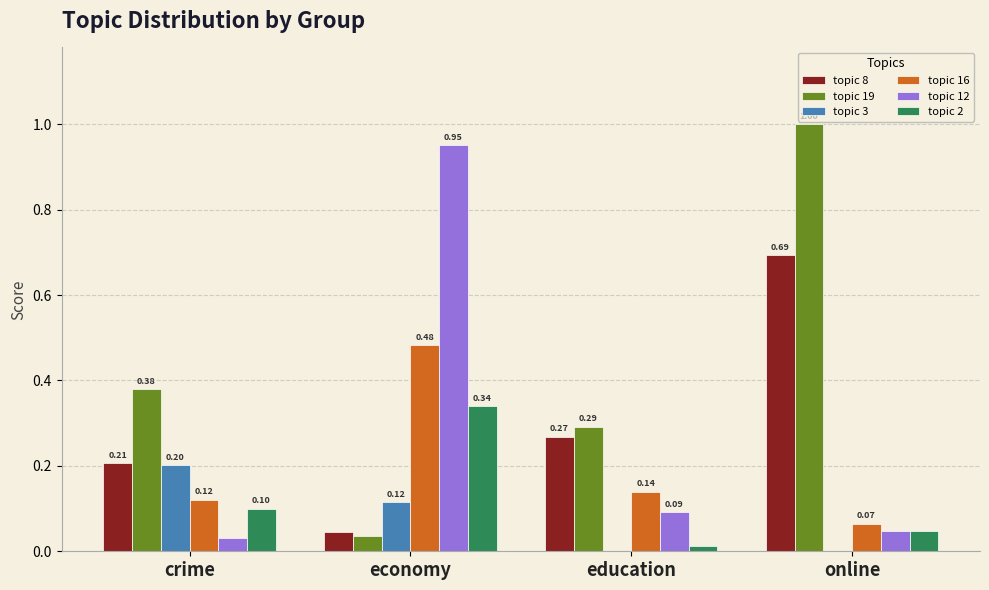

At which label is topic 12 closest to 0?

crime